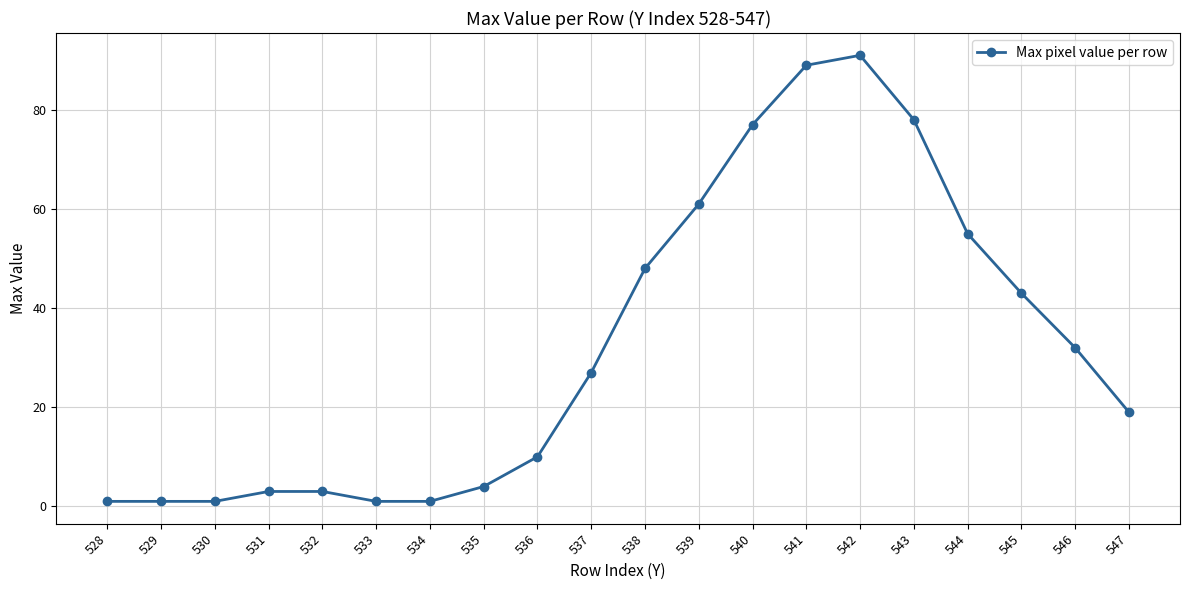

At which label is the value closest to 46?

538